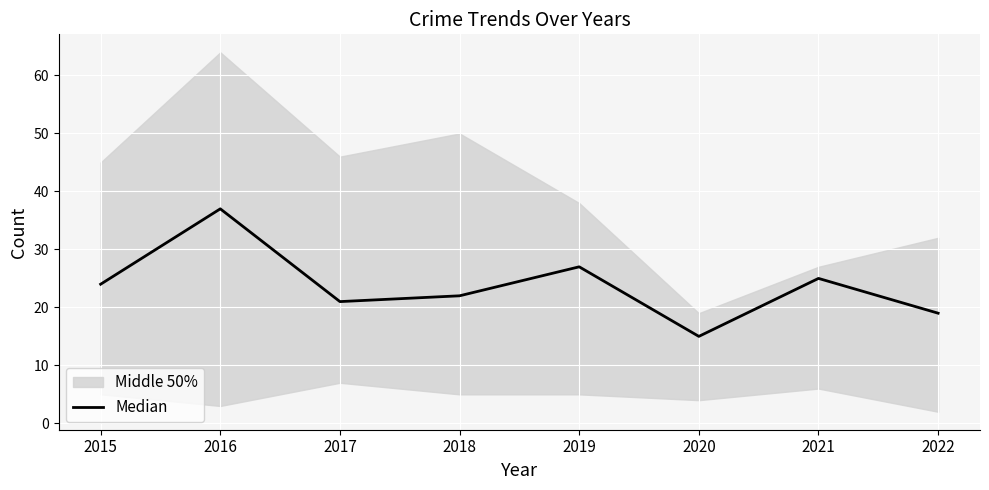

How many interior local valleys (lower than both neighbors) does the data have?

2